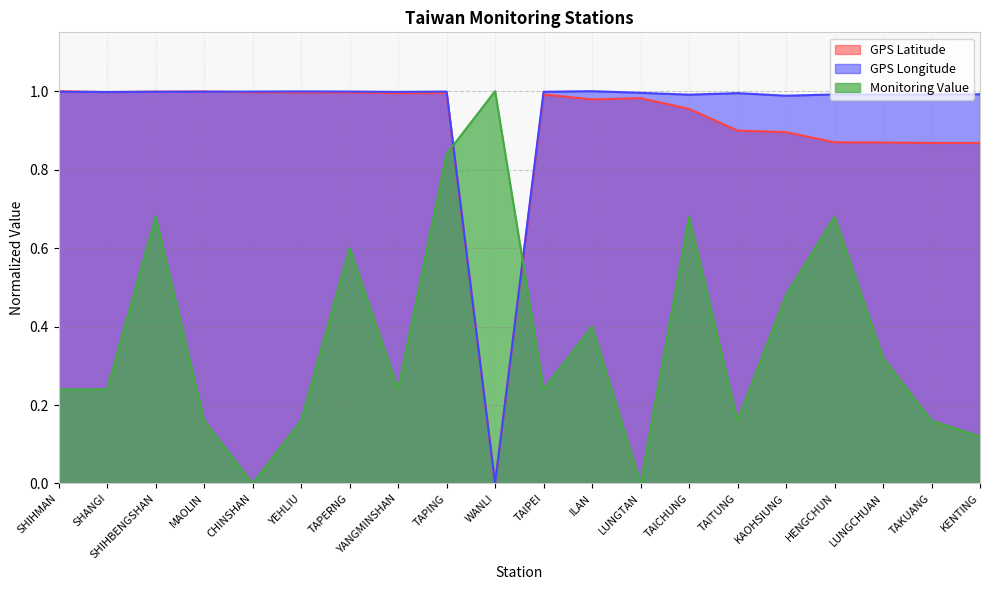

In GPS Longitude, how many points are lower than both neighbors (excluding endpoints)?

6